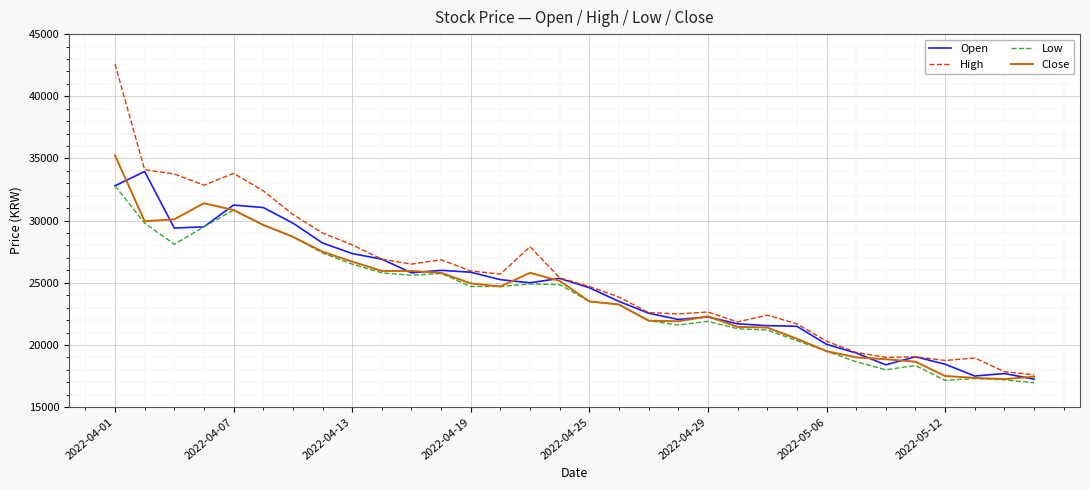

Which series has the largest range (max minus min)?

High